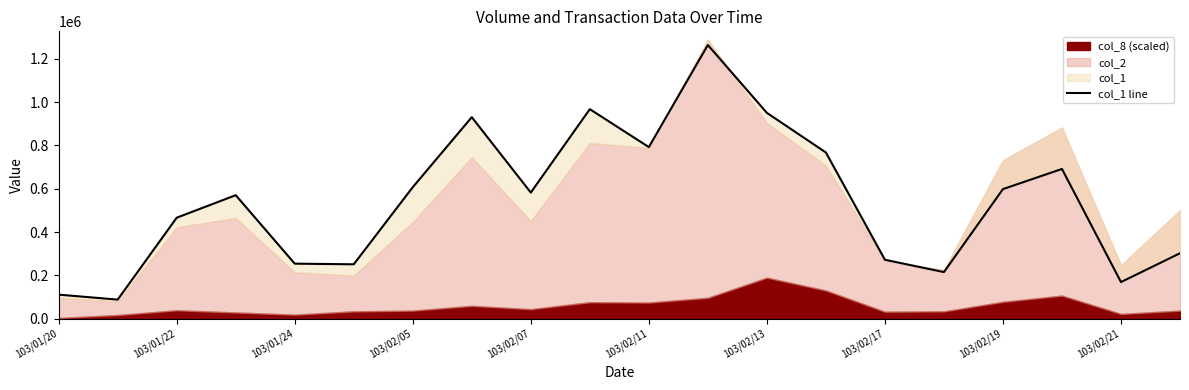

How many categories are shown in the chart?

20